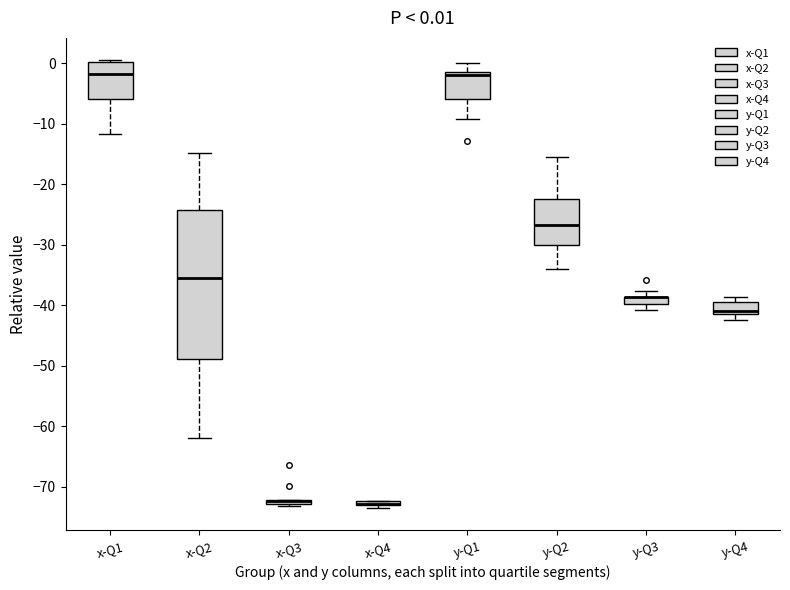

Comparing the boxes themselves (not the whiskers), which one is the tallest?

x-Q2